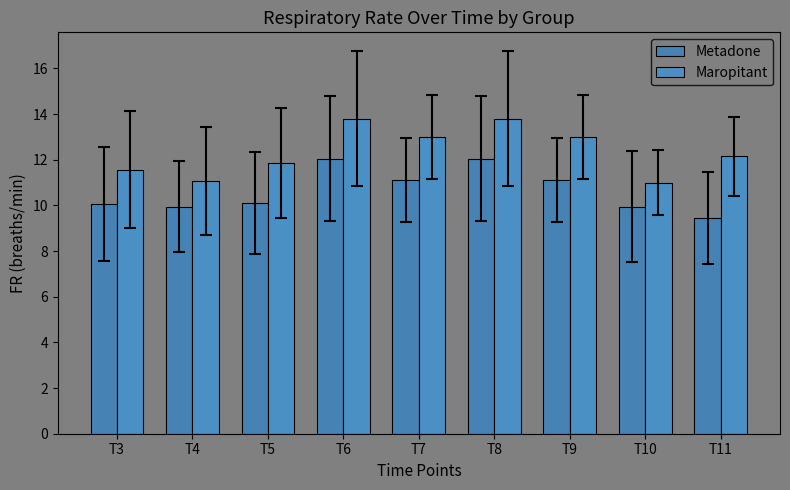

Are the bars grouped side by side (vs. stacked)?

Yes